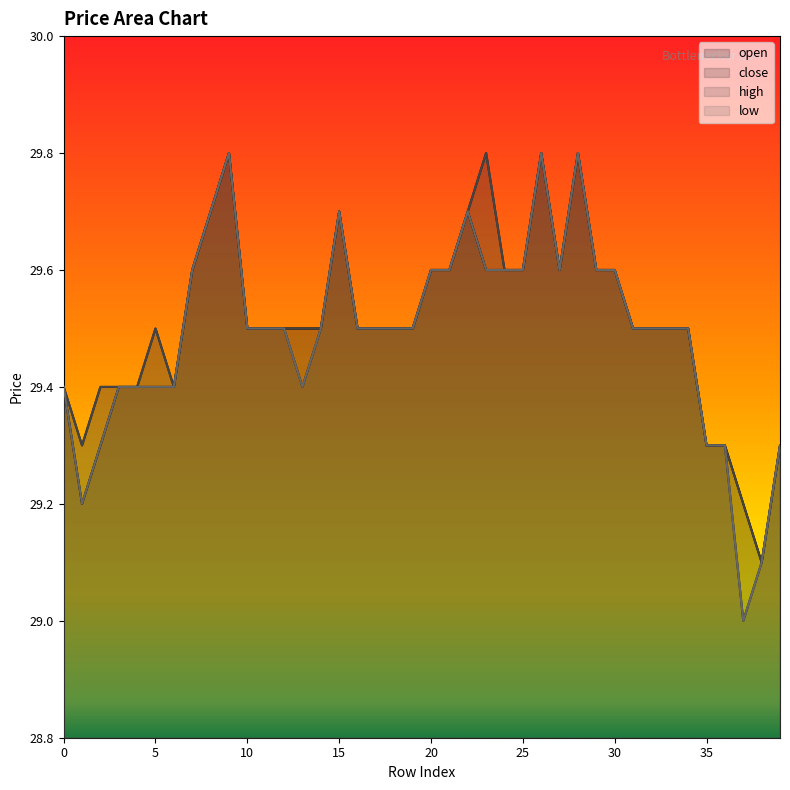

Which label corresponds to the largest value in the chart?

9